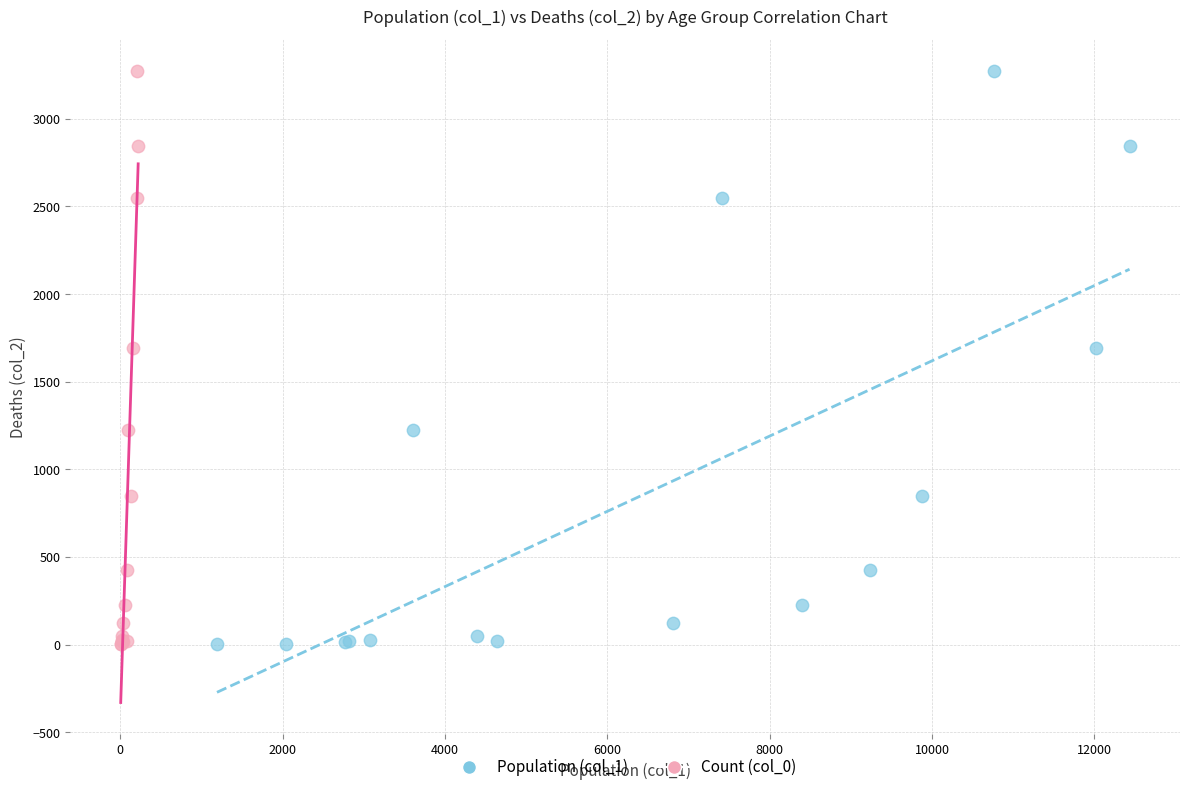

What are all the series names shown in the legend?

Population (col_1), Count (col_0)